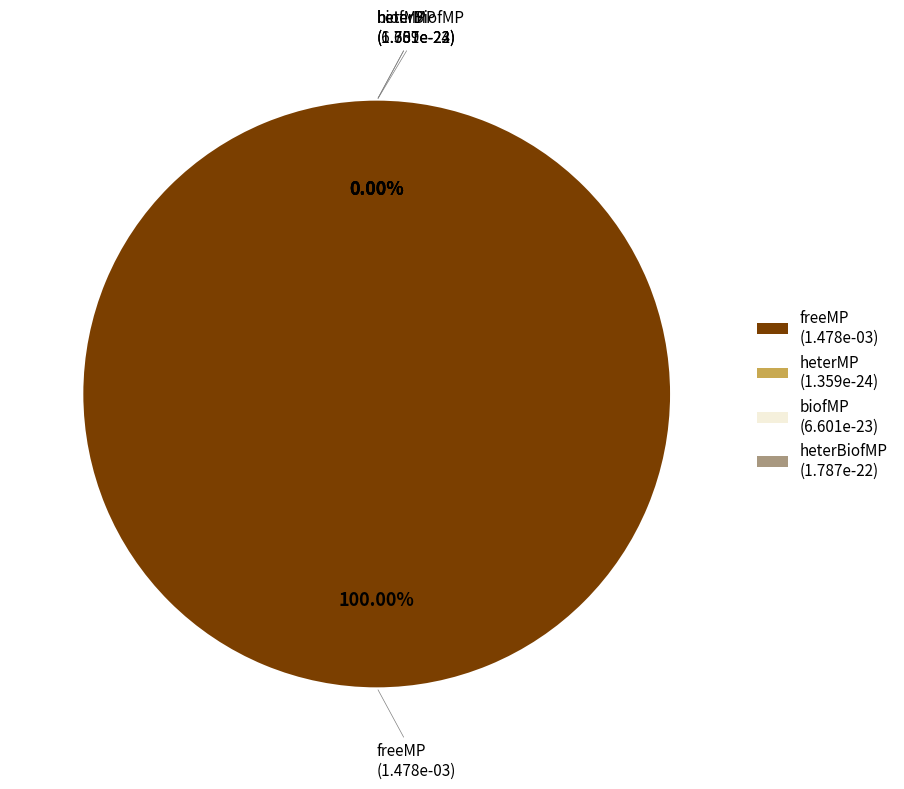

Between biofMP and heterBiofMP, which is larger?

heterBiofMP